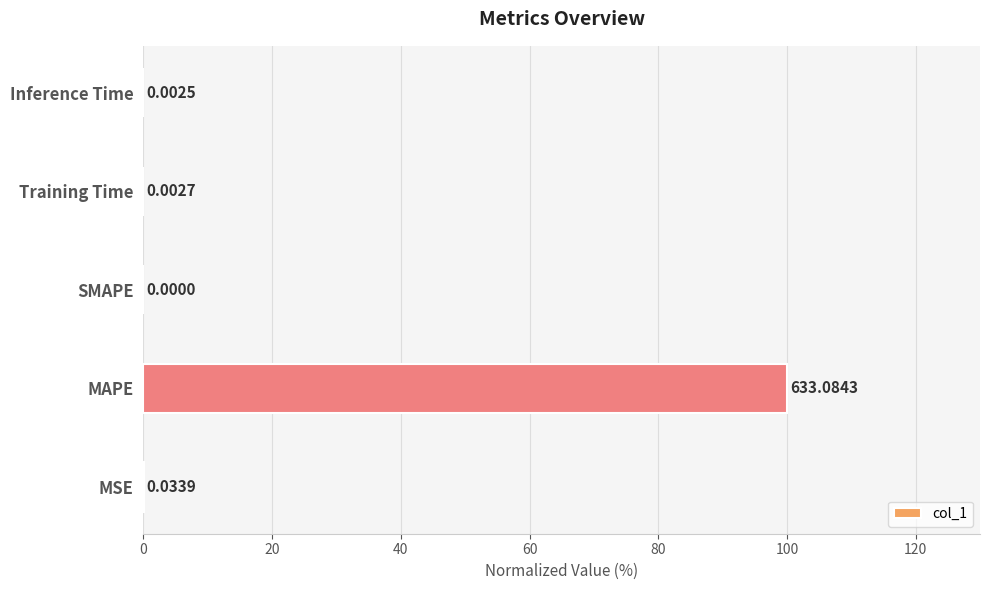

What is the average value?

20.0